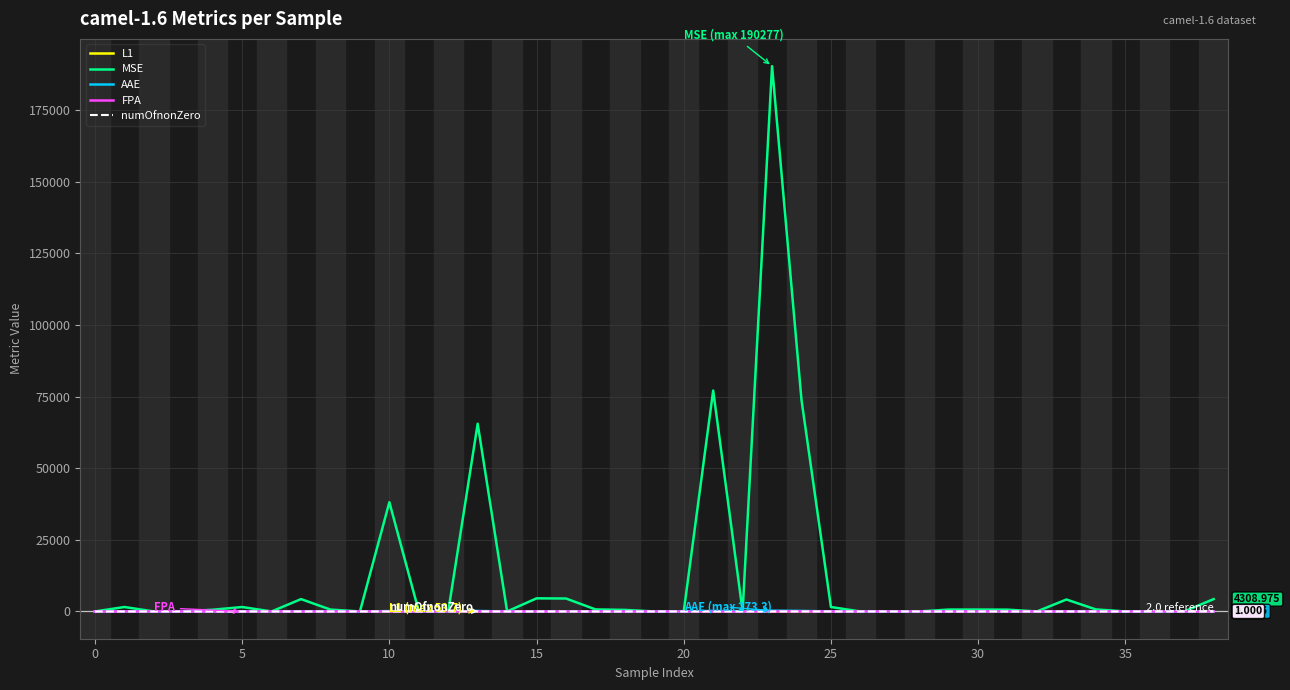

Which series has the largest total across all categories?

MSE